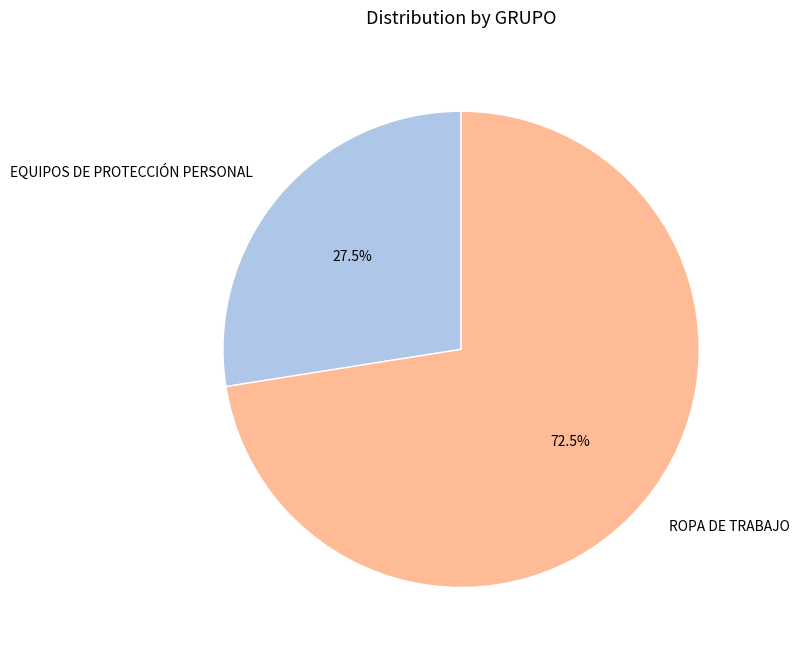

Is there a majority slice in this chart?

Yes